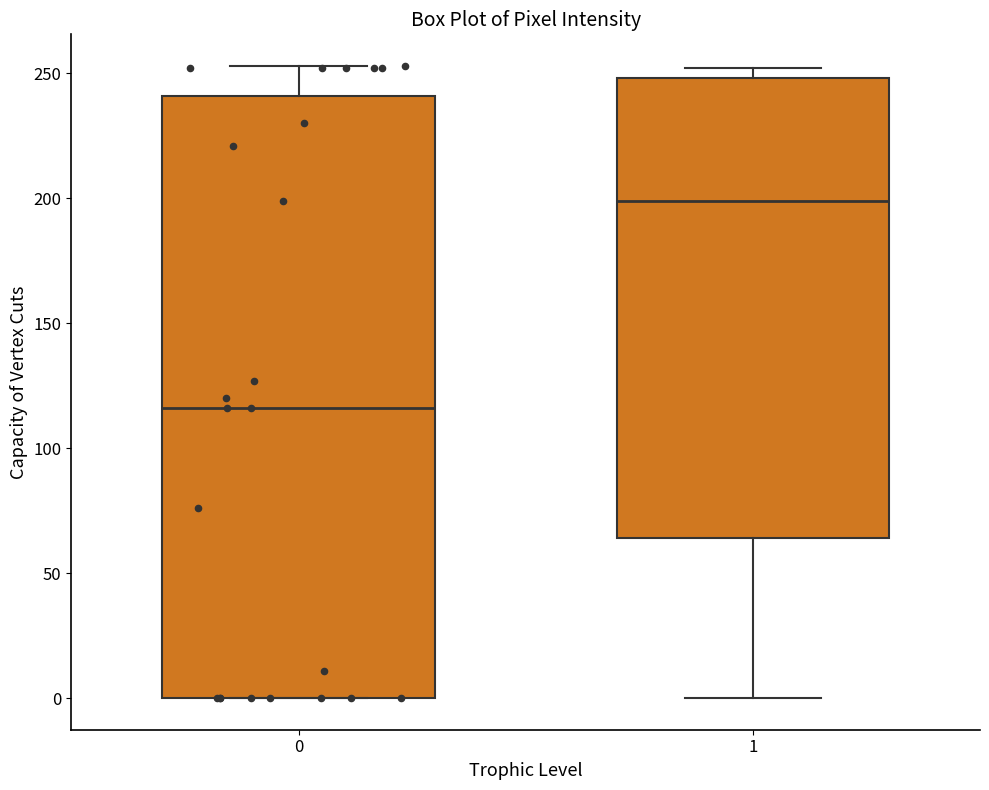

Which box's median line is the lowest?

0